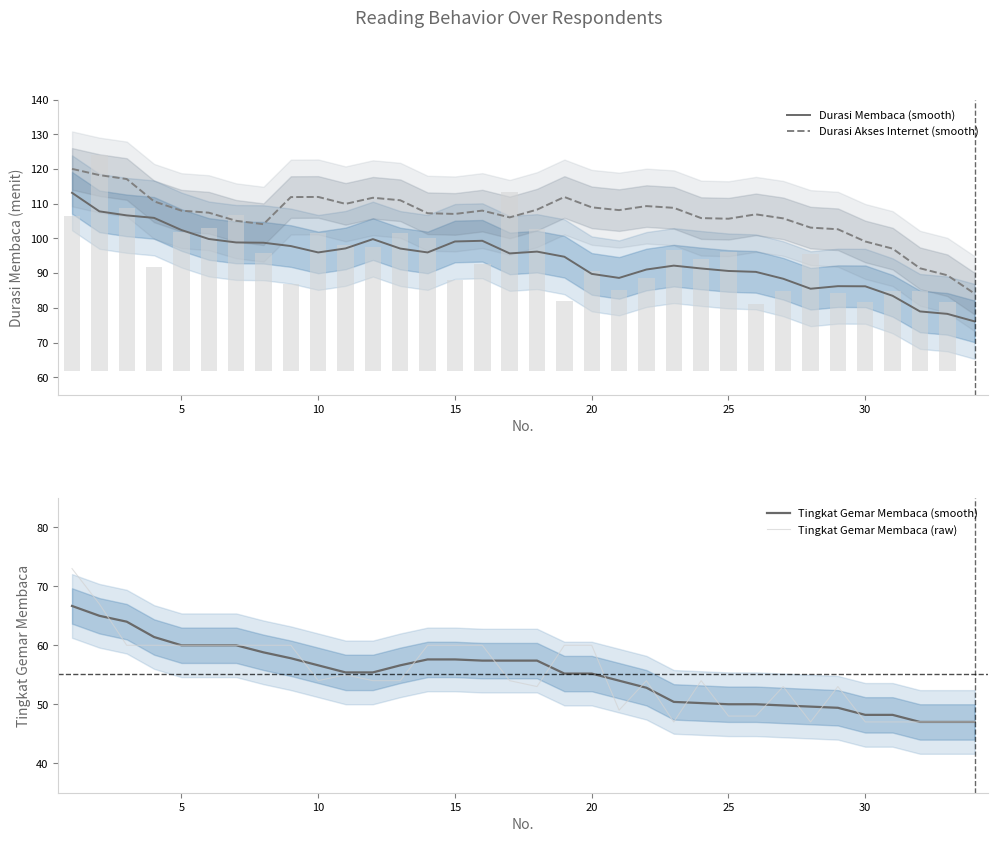

What is the average value of the Durasi Membaca (smooth) series?

94.1